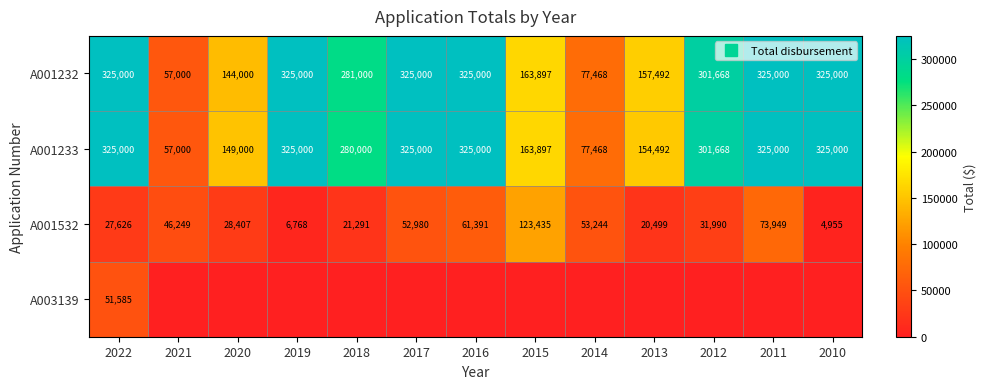

Between 2019 and 2022, which is larger?

2019